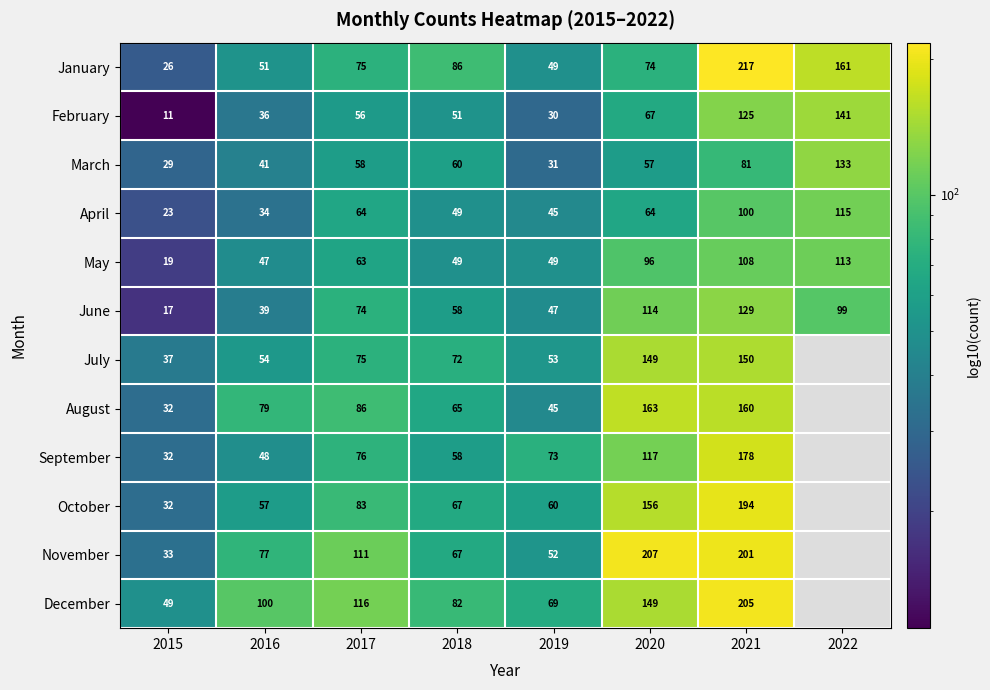

How many categories are shown in the chart?

8